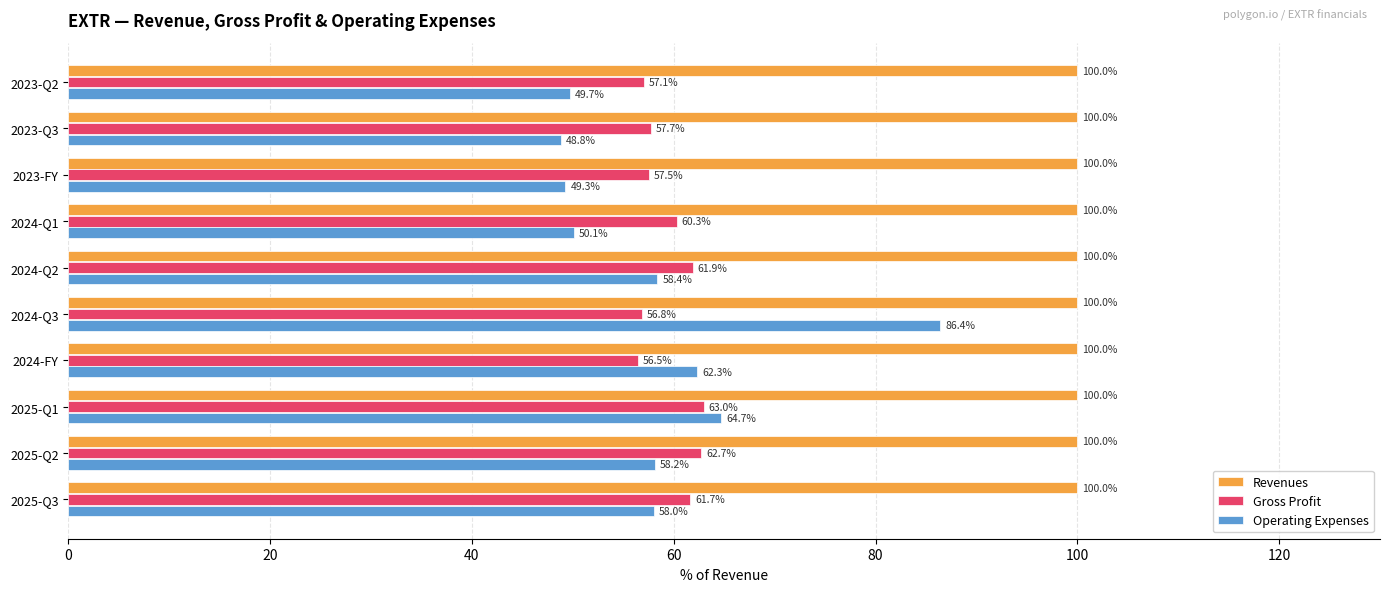

Is it true that Gross Profit equals 60.3 at 2024-Q1?

True